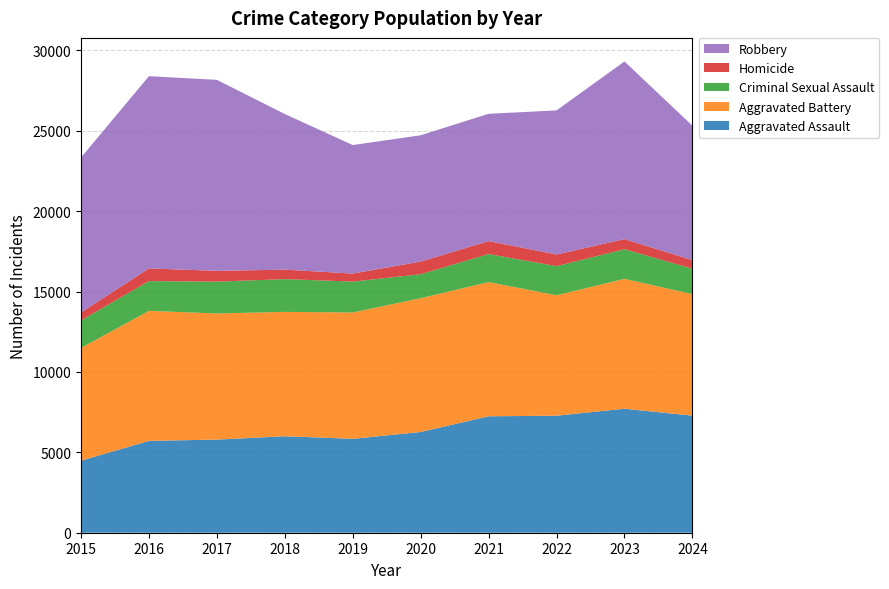

Reading right to left, what are all the values shown in this chart?

Aggravated Assault: 7283	7712	7280	7242	6265	5841	6002	5793	5713	4480
Aggravated Battery: 7560	8078	7491	8347	8321	7858	7735	7845	8086	7019
Criminal Sexual Assault: 1579	1845	1810	1746	1494	1921	2039	1979	1854	1705
Homicide: 534	626	725	804	787	499	588	672	786	496
Robbery: 8362	11053	8963	7920	7855	7995	9681	11880	11960	9638